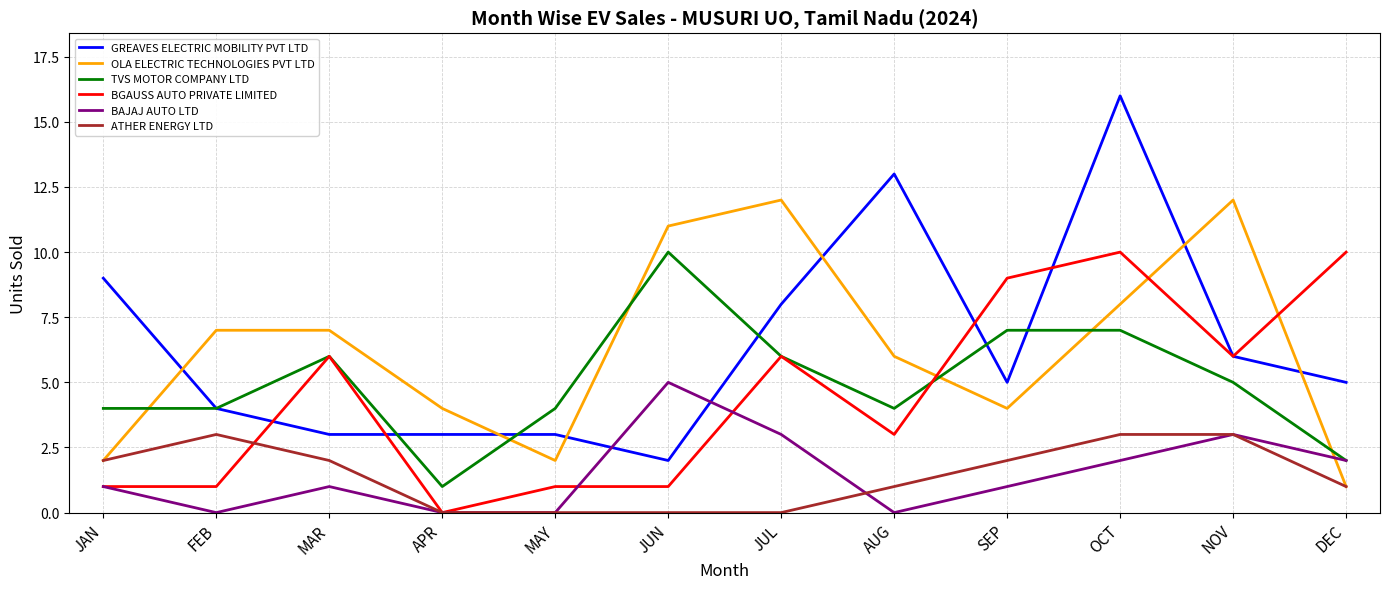

Between which two adjacent categories do BGAUSS AUTO PRIVATE LIMITED and OLA ELECTRIC TECHNOLOGIES PVT LTD first intersect?

AUG and SEP